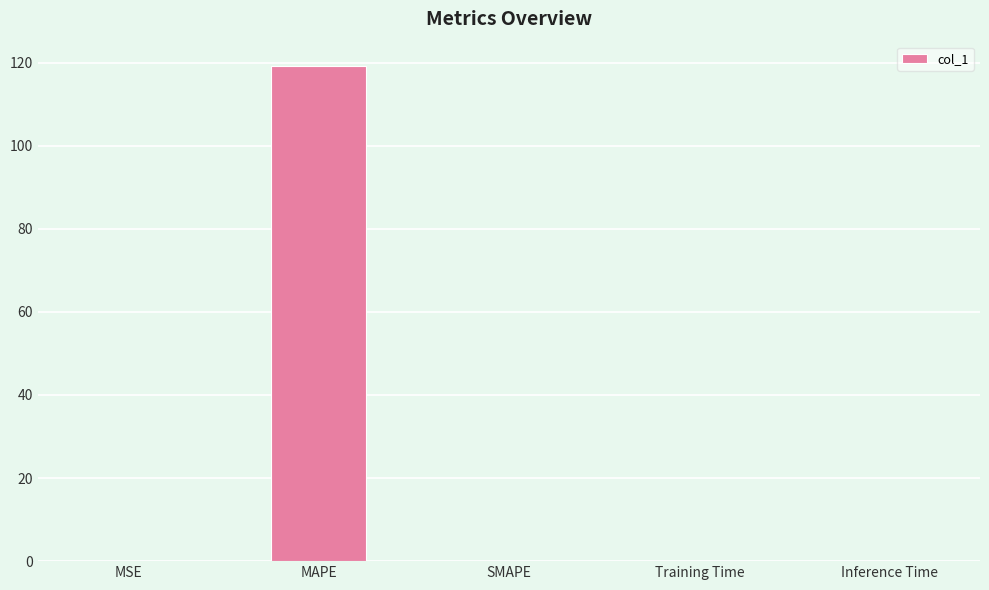

Which label corresponds to the largest value in the chart?

MAPE